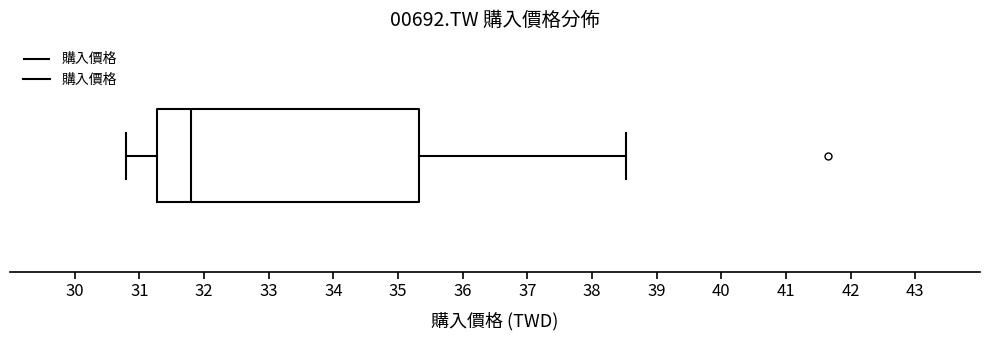

Transcribe this box plot: give where the median line is, the range the box spans, and where the two whiskers end, as read against the x-axis. The values are not printed on the chart, so give them approximately, as read against the axis.

median 31.8, box 31.3 to 35.3, whiskers 30.8 to 38.5